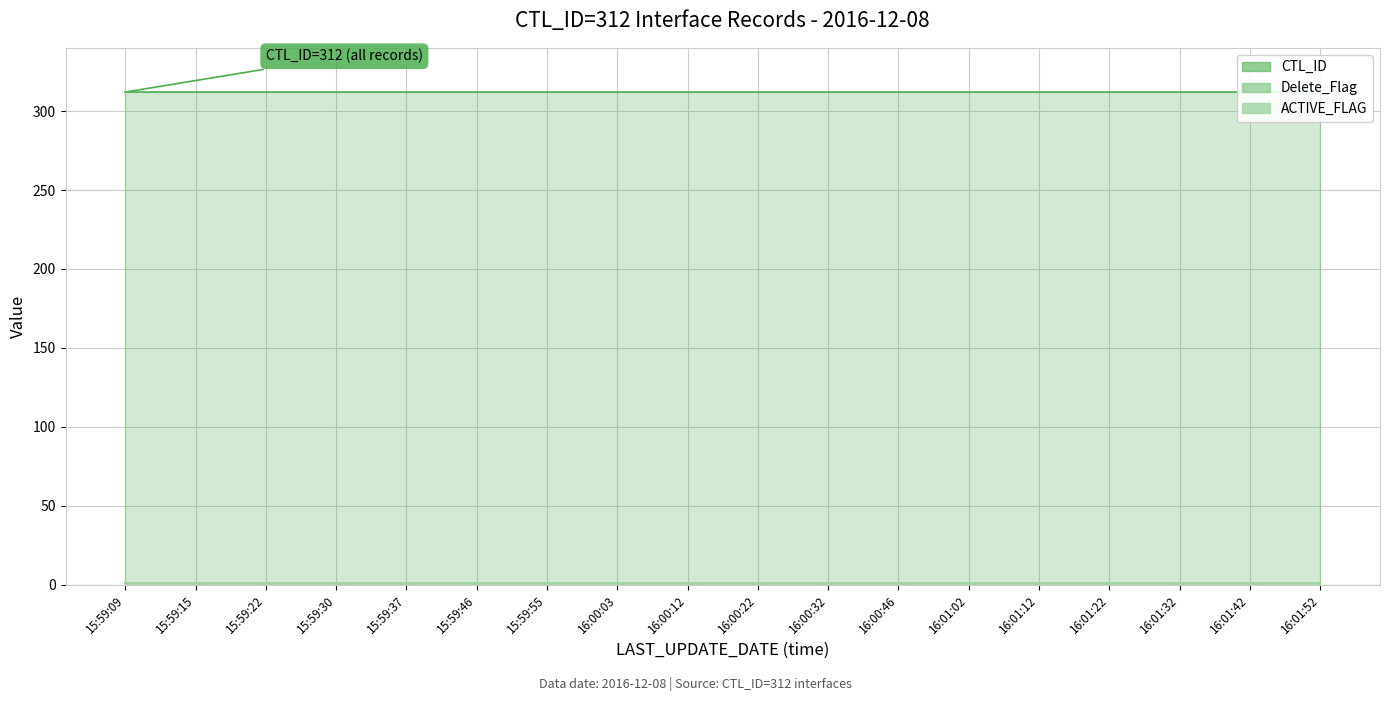

How many data points does each series have?

18